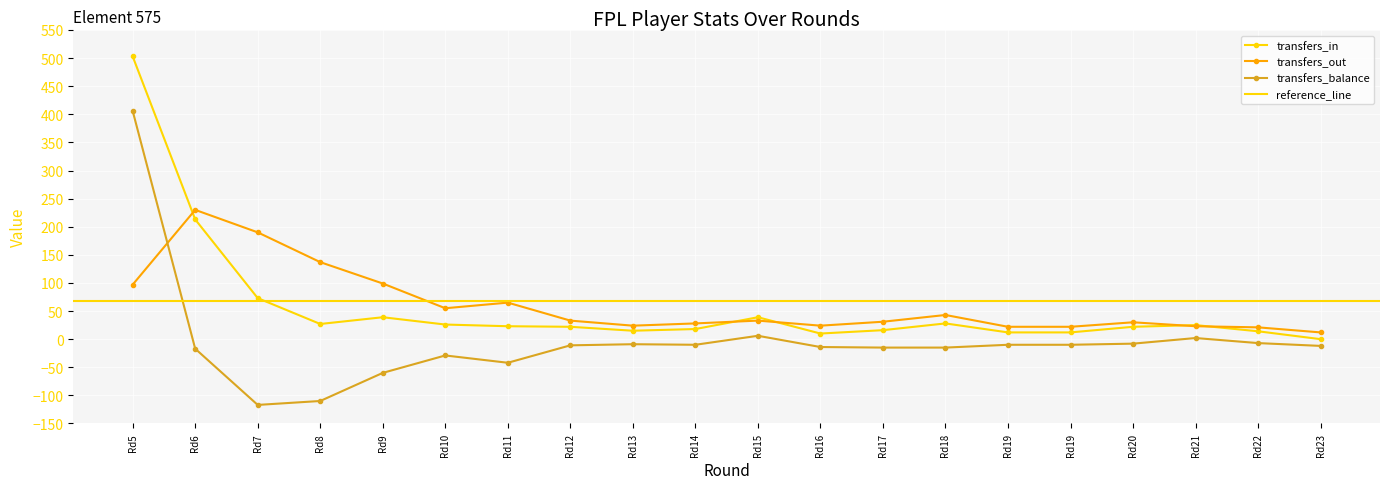

True or false: transfers_in and transfers_balance intersect in this chart.

False